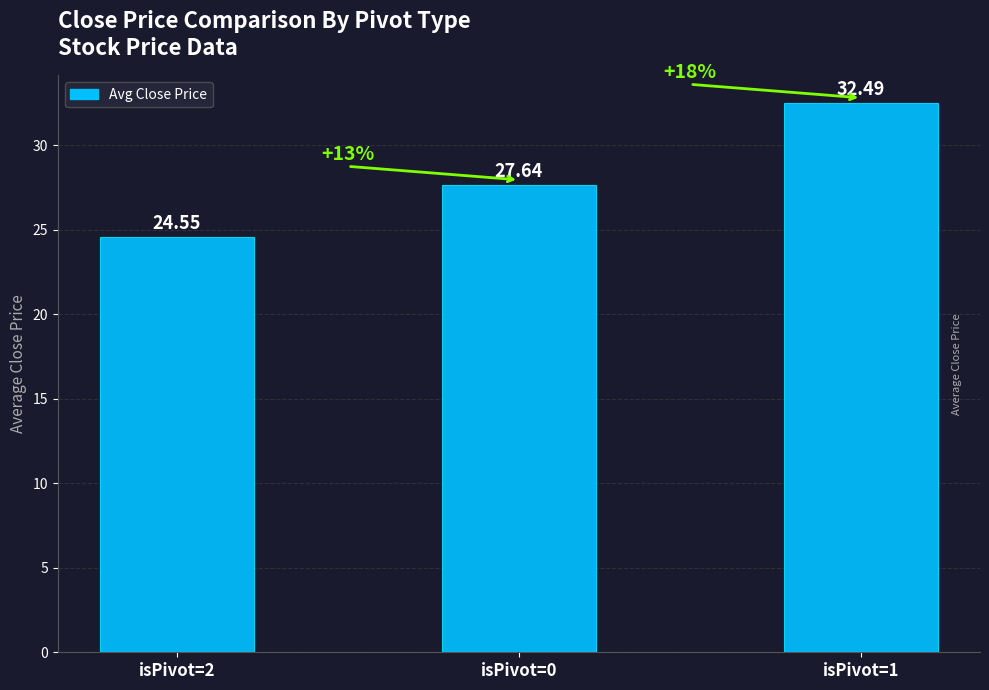

True or false: the data shows 27.6 at isPivot=0.

True